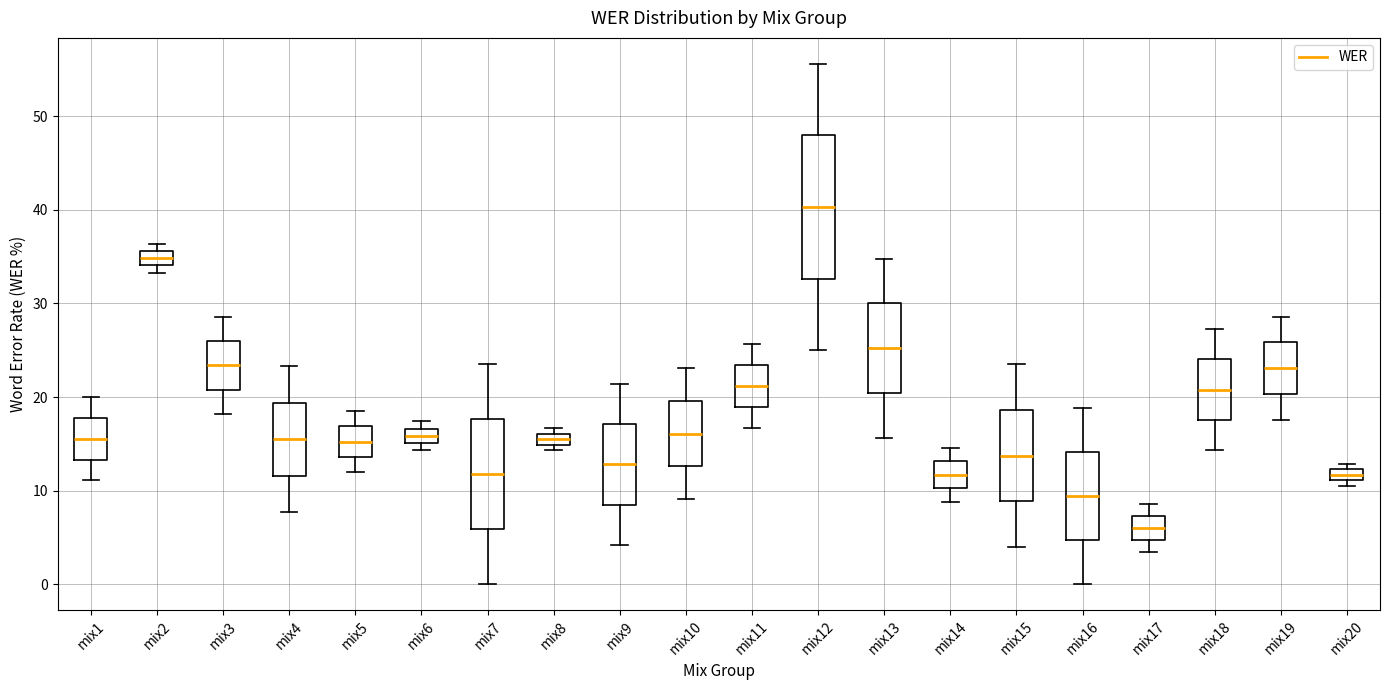

Which box has the lowest median line?

mix17